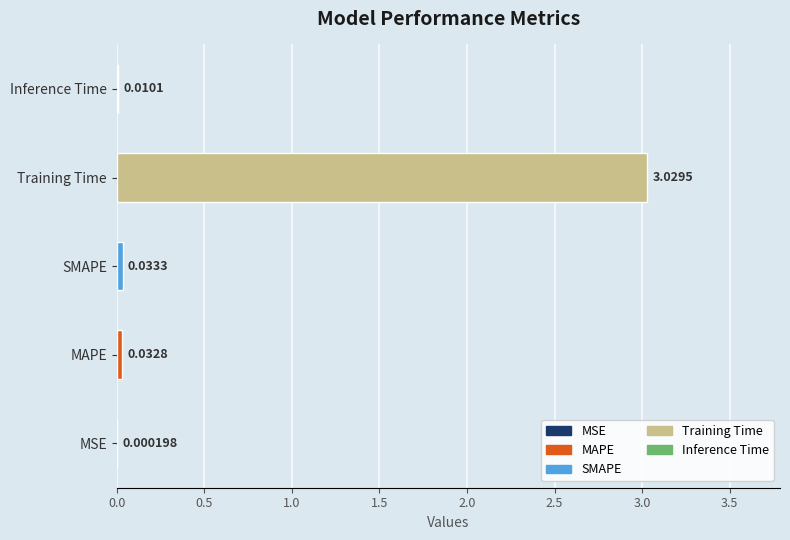

What is the sum of all values?

3.1